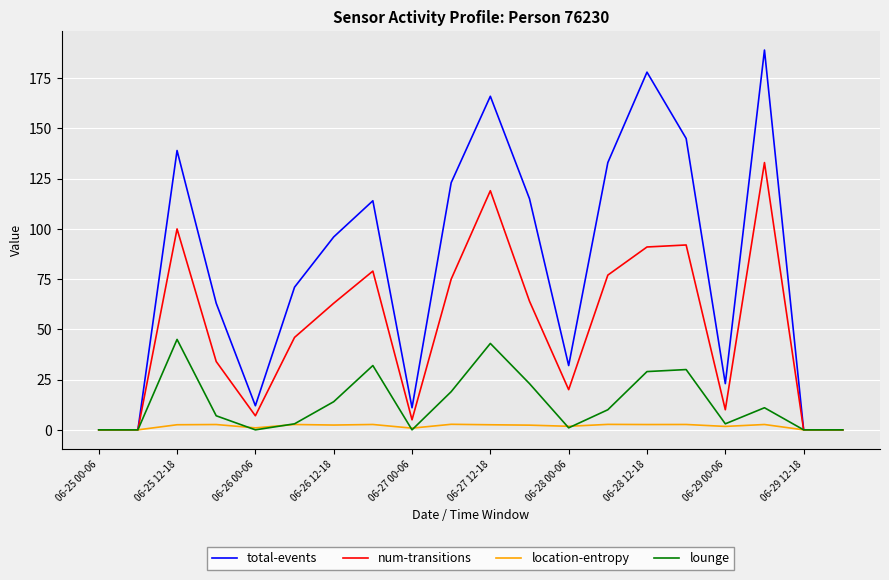

Which series has the largest range (max minus min)?

total-events